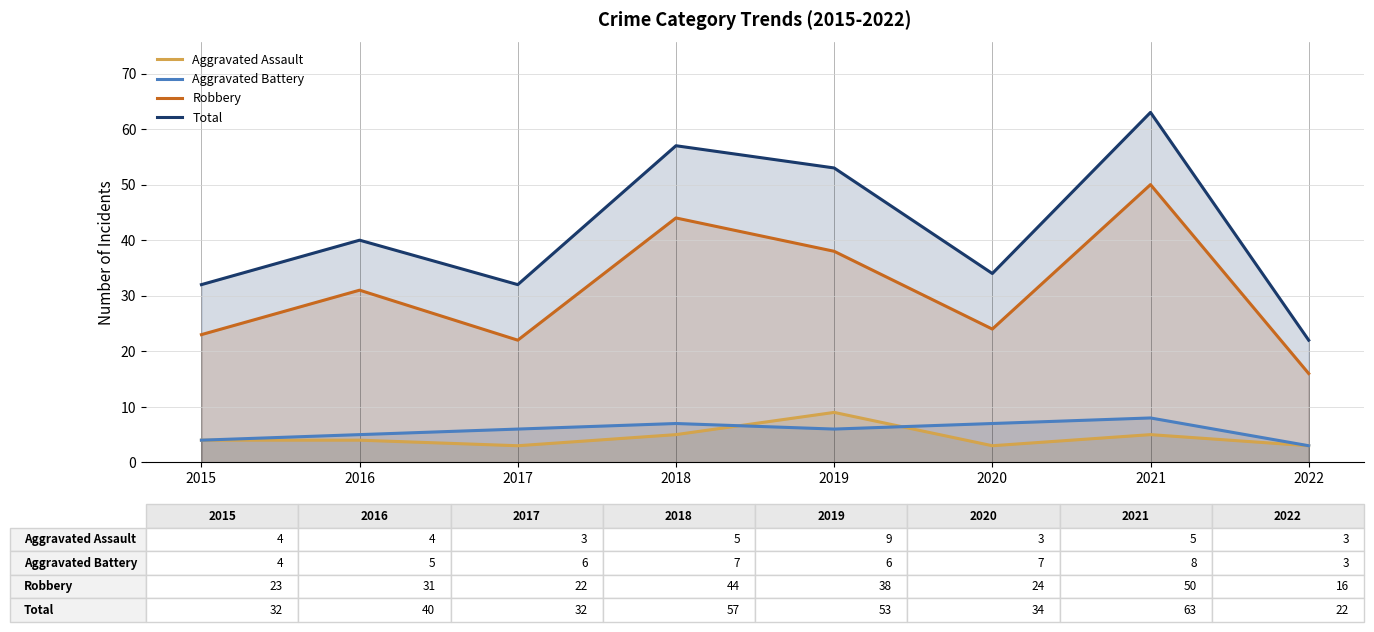

How many interior local valleys does the Total series have?

2